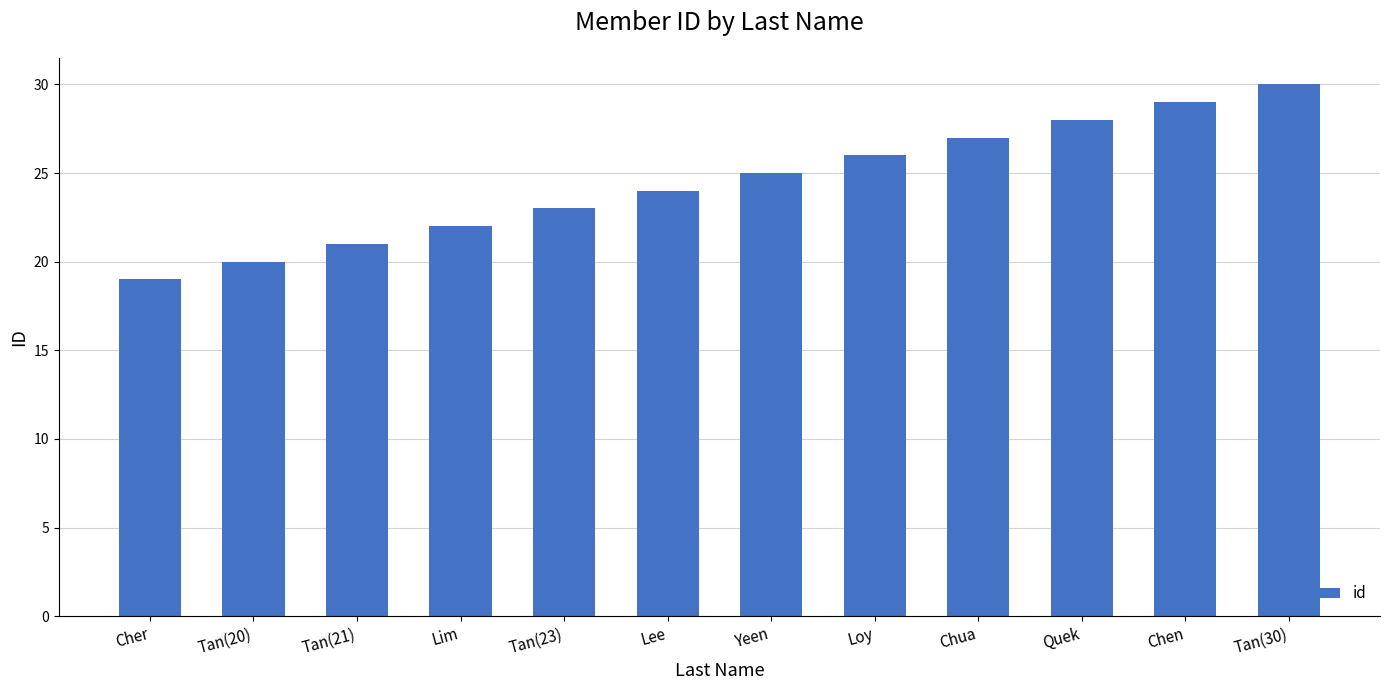

What is the maximum value shown in the chart?

30